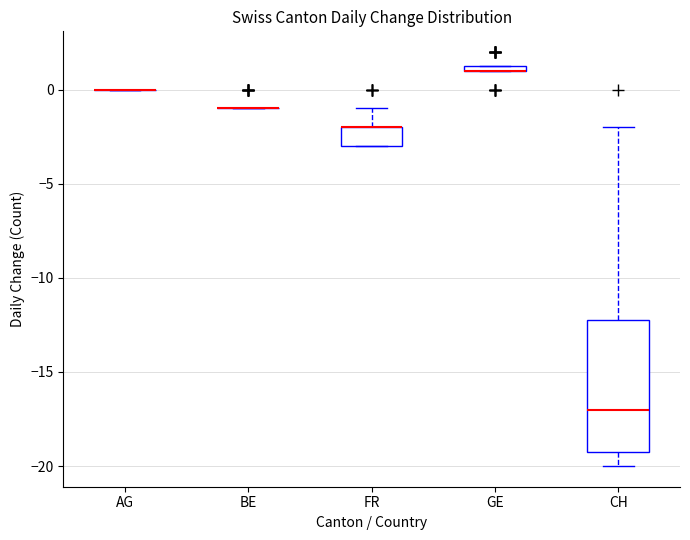

Comparing the boxes themselves (not the whiskers), which one is the tallest?

CH